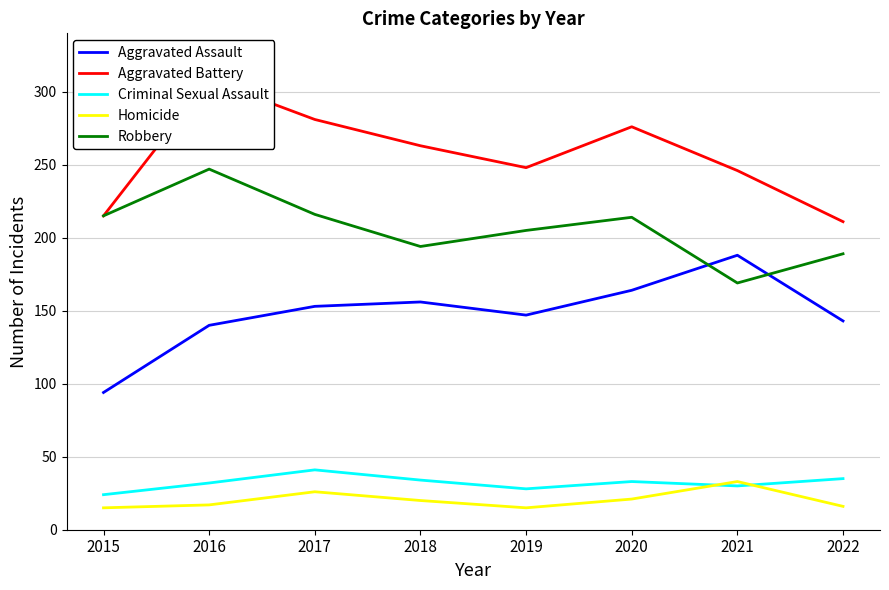

True or false: Robbery and Aggravated Battery cross at least once.

False